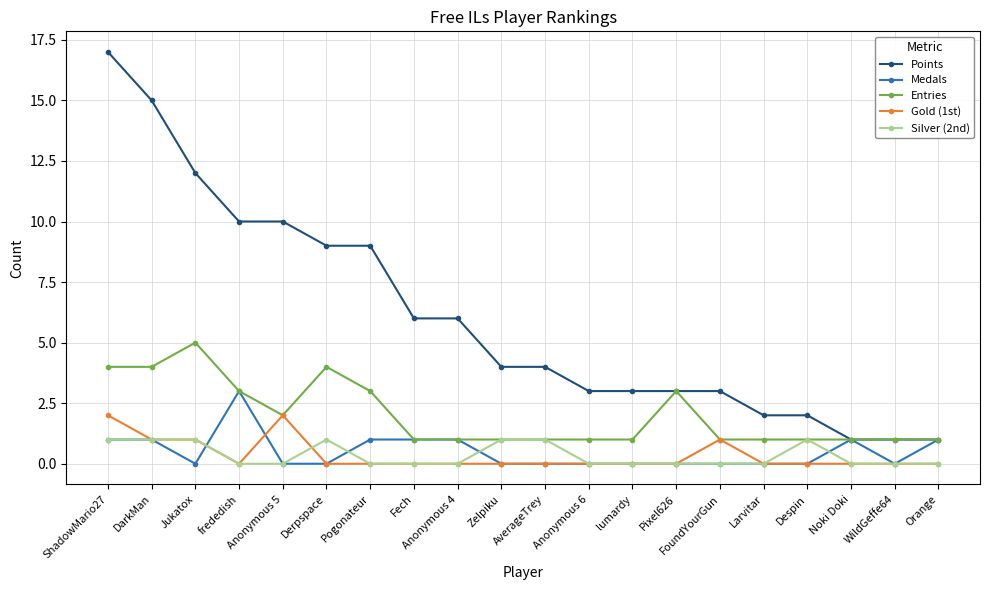

What is the total value across all series at Larvitar?

3